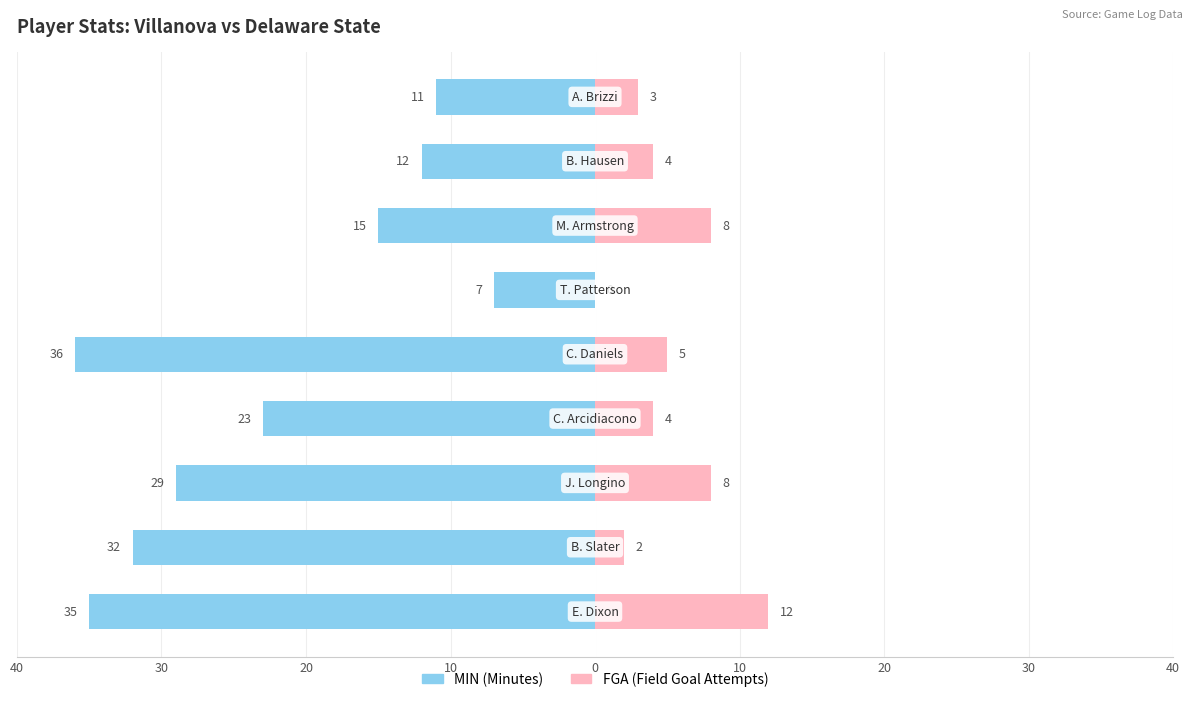

What is the average value of the MIN series?

-22